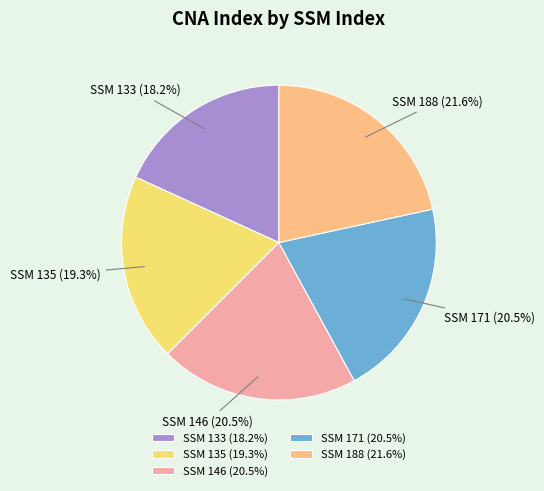

What is the total percentage of SSM 171 (20.5%) and SSM 135 (19.3%)?

39.8%